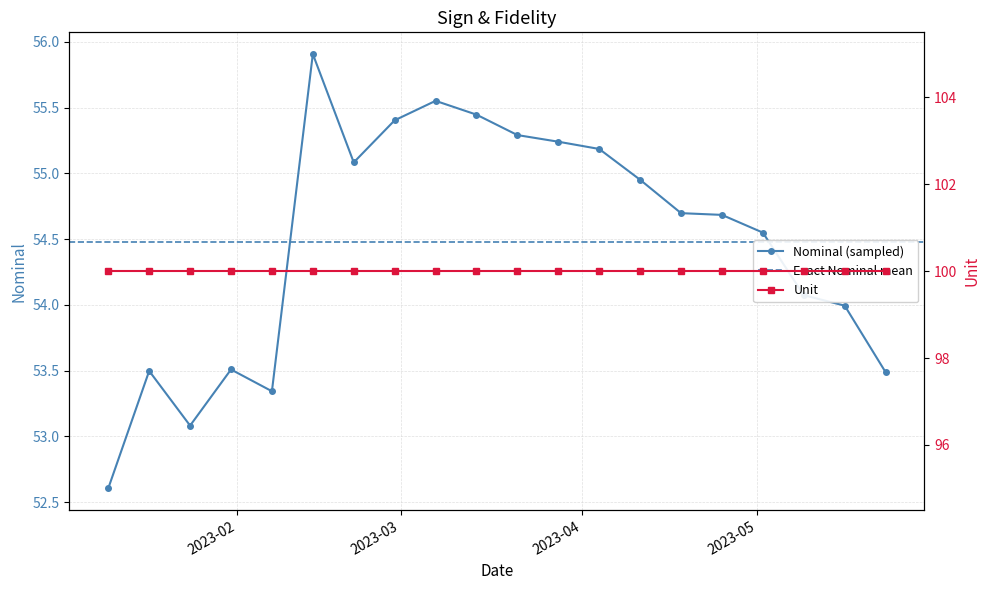

Is it true that the value at 2023-02-07 is 17.4?

False